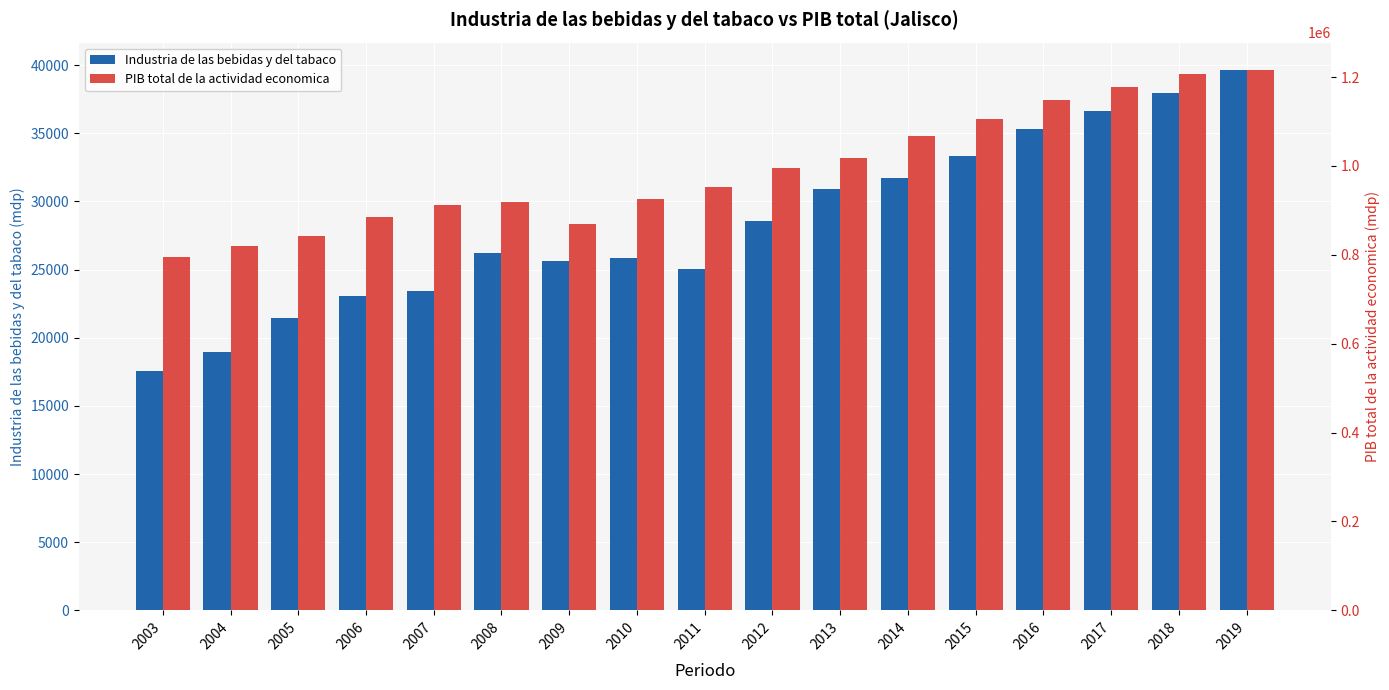

The value of PIB total de la actividad economica at 2012 is 1299637.7. True or false?

False